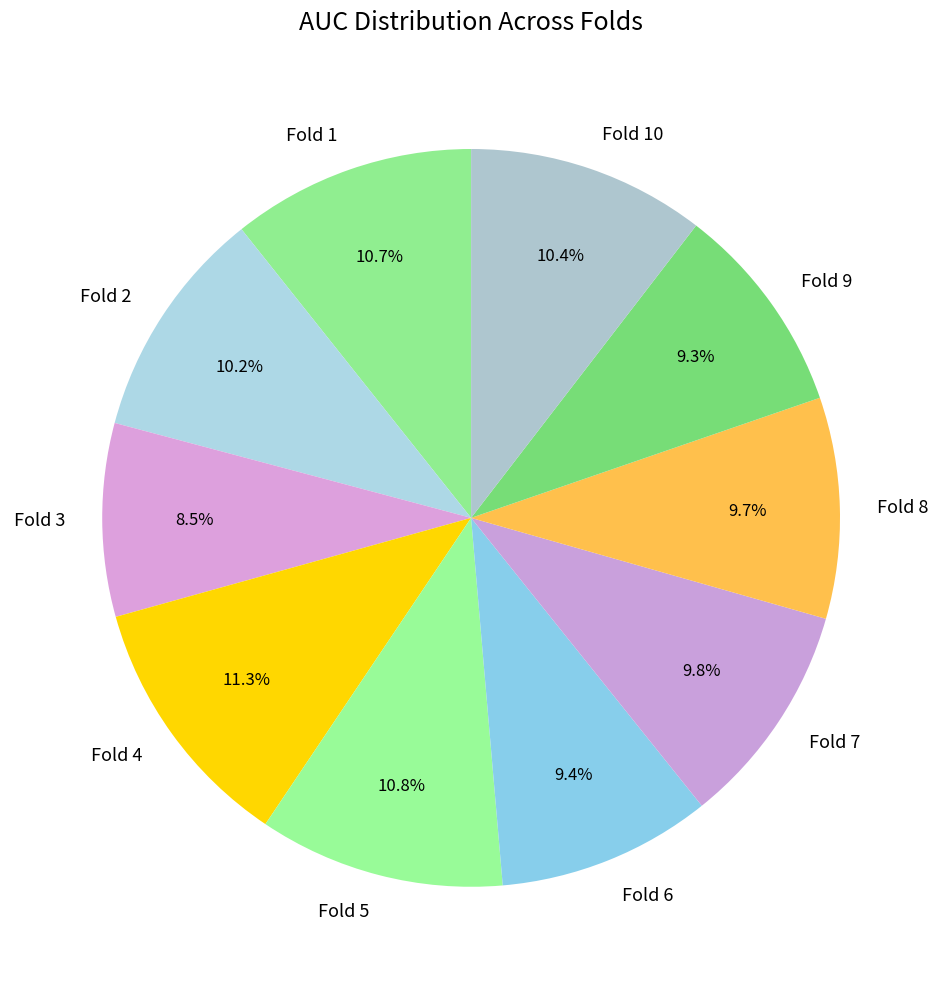

To the nearest percent, what is the difference between the largest and smallest slice percentages?

3%